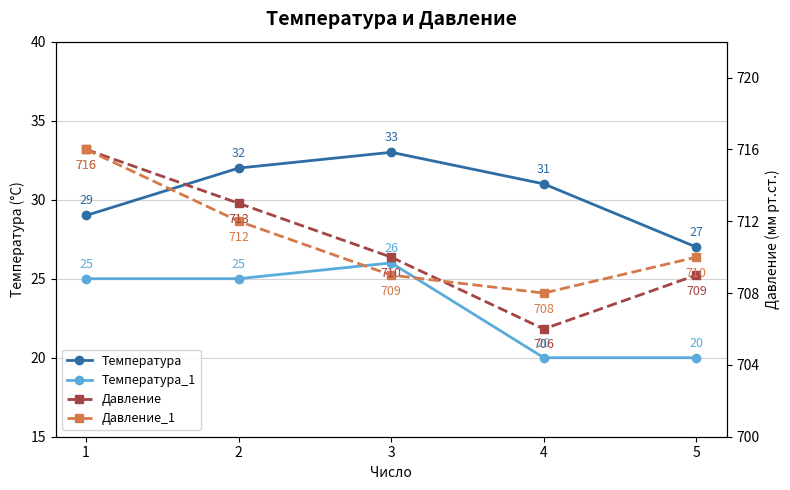

What is the spread (max minus min) of values at 5?

690